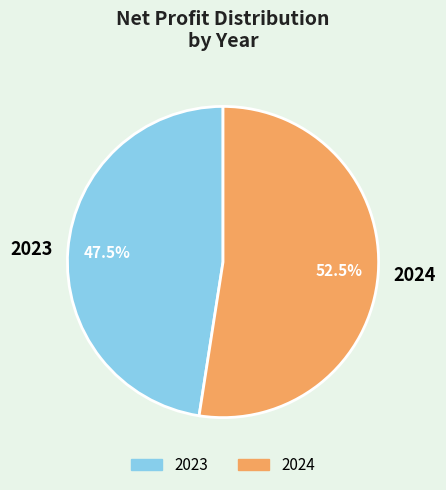

What portion of the pie excludes 2024?

47.5%